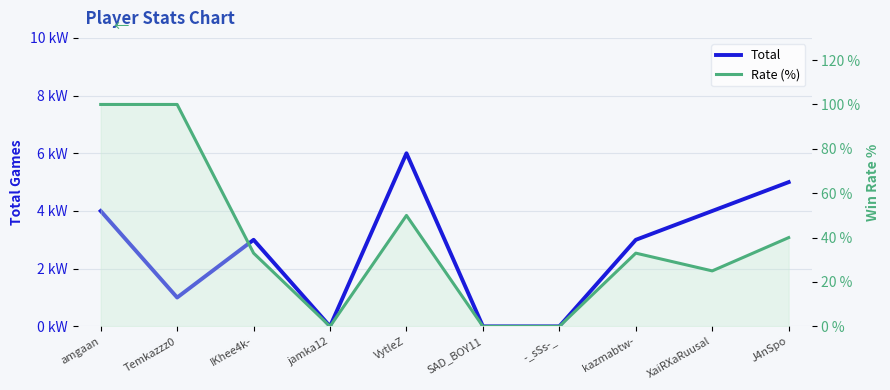

Which series has the widest spread of values?

Rate (%)